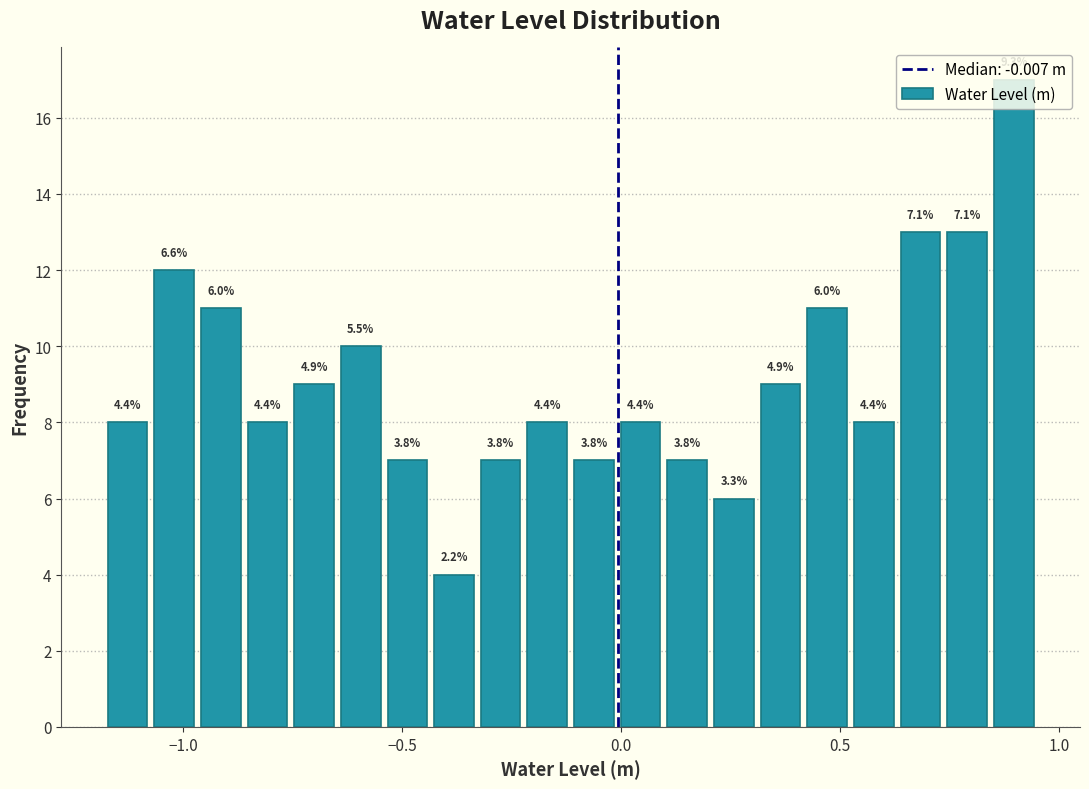

Around what value on the x-axis is the tallest bar? Give the approximate position of its centre, as read against the axis.

0.90